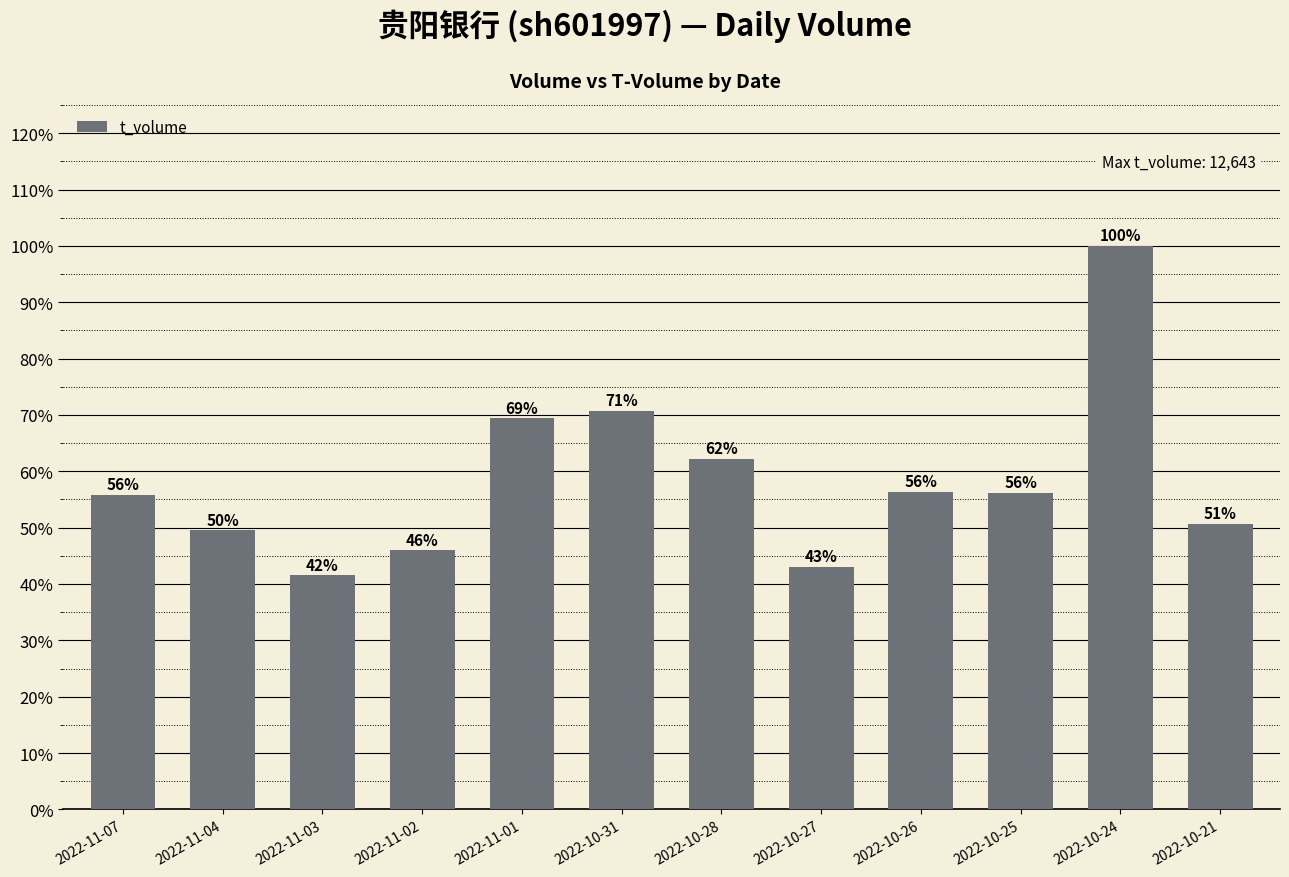

What is the difference between the maximum and minimum values?

0.6